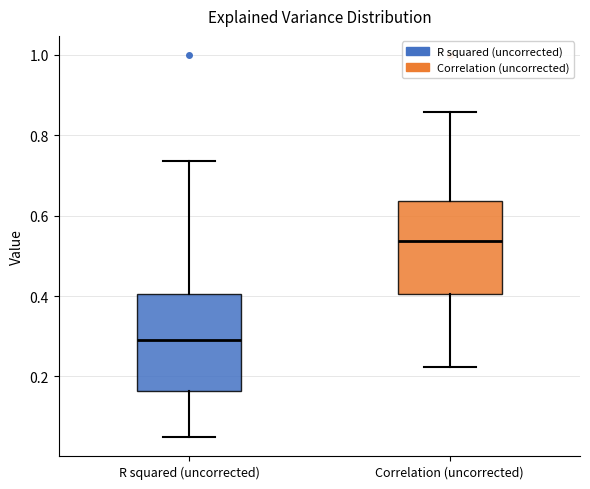

Reading left to right, read every box against the y-axis: the position of its median line, the range the box covers, and the ends of its whiskers. The values are not printed on the chart, so give them approximately, as read against the axis.

R squared (uncorrected): median 0.28, box 0.16 to 0.40, whiskers 0.04 to 0.74
Correlation (uncorrected): median 0.54, box 0.40 to 0.64, whiskers 0.22 to 0.86